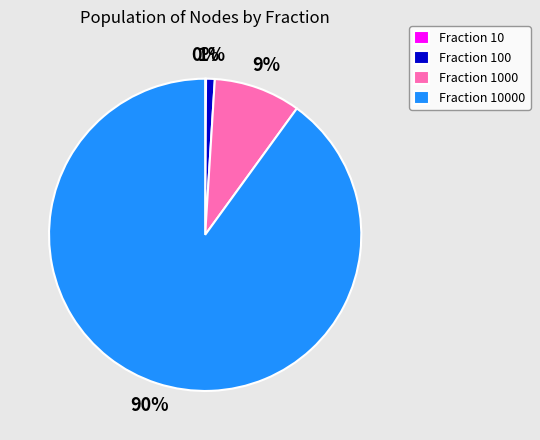

To the nearest percent, what is the average slice percentage?

25%